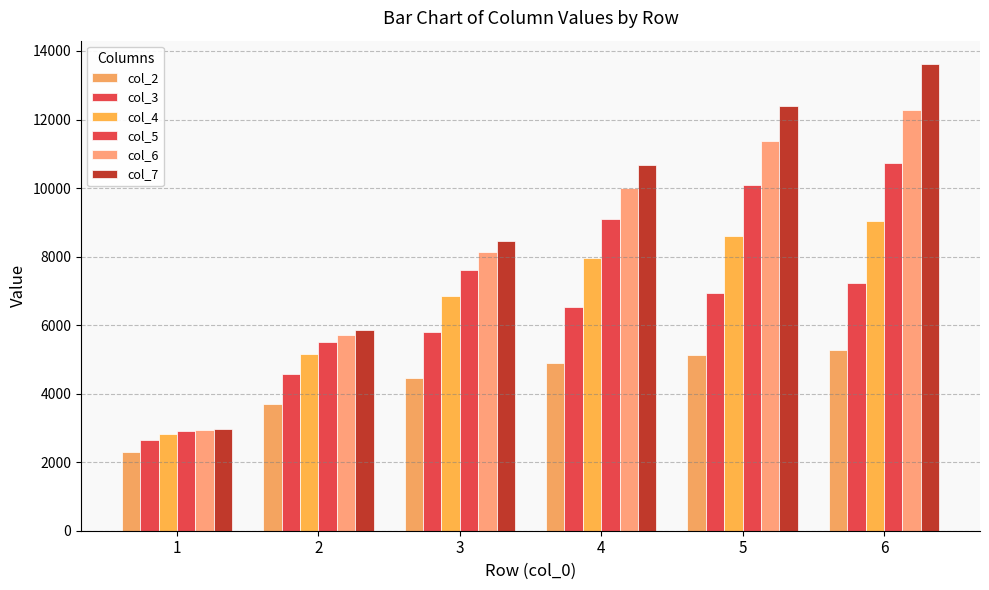

What is the value of the col_7 bar at the 3rd from the left?

8460.5